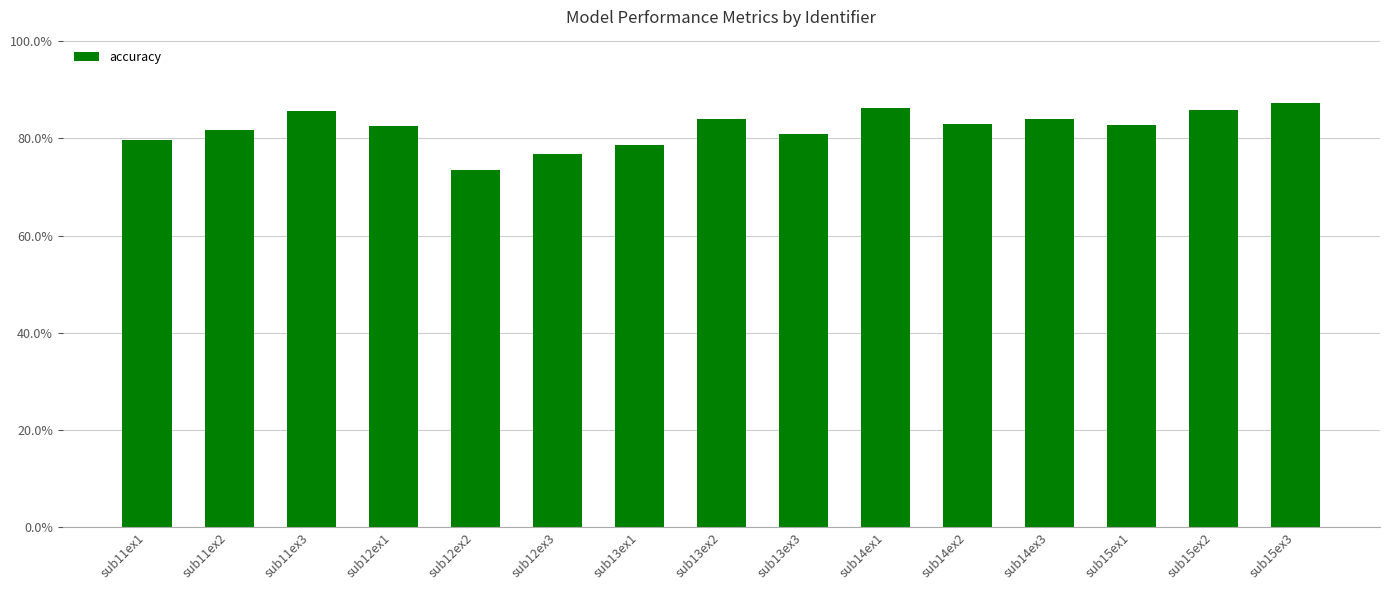

What is the value of the 11th bar from the left?

83.0